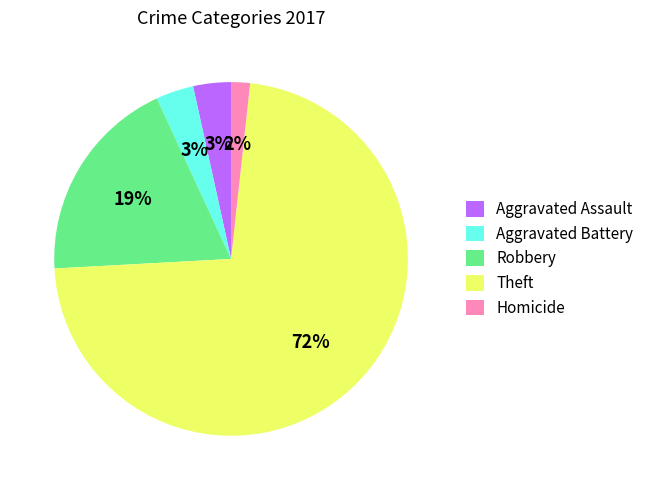

The Theft slice represents 72% of the pie. True or false?

True